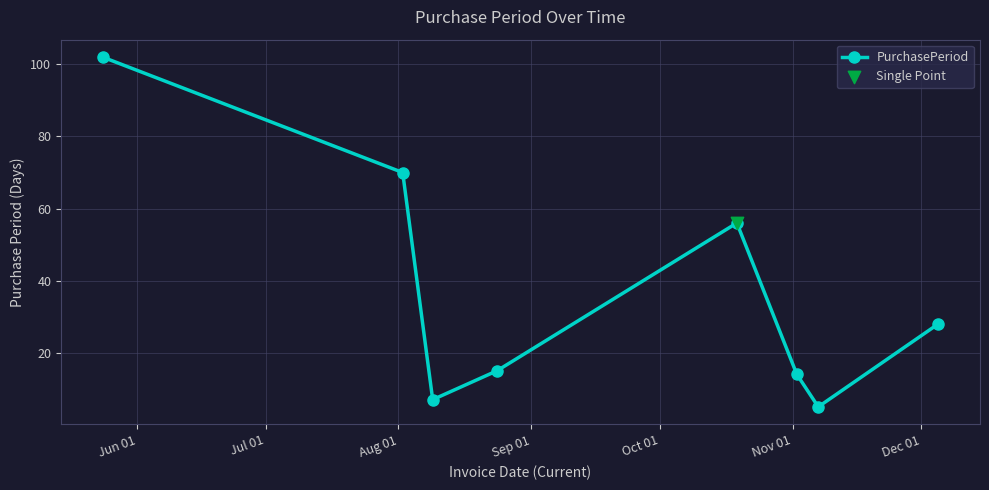

What is the average value?

37